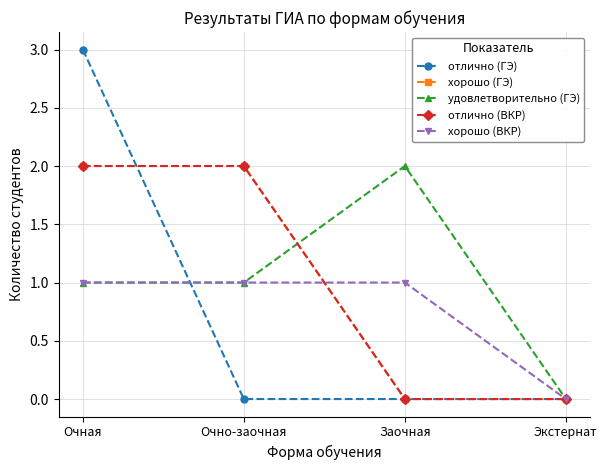

Which series changed the most between Заочная and Экстернат?

удовлетворительно (ГЭ)